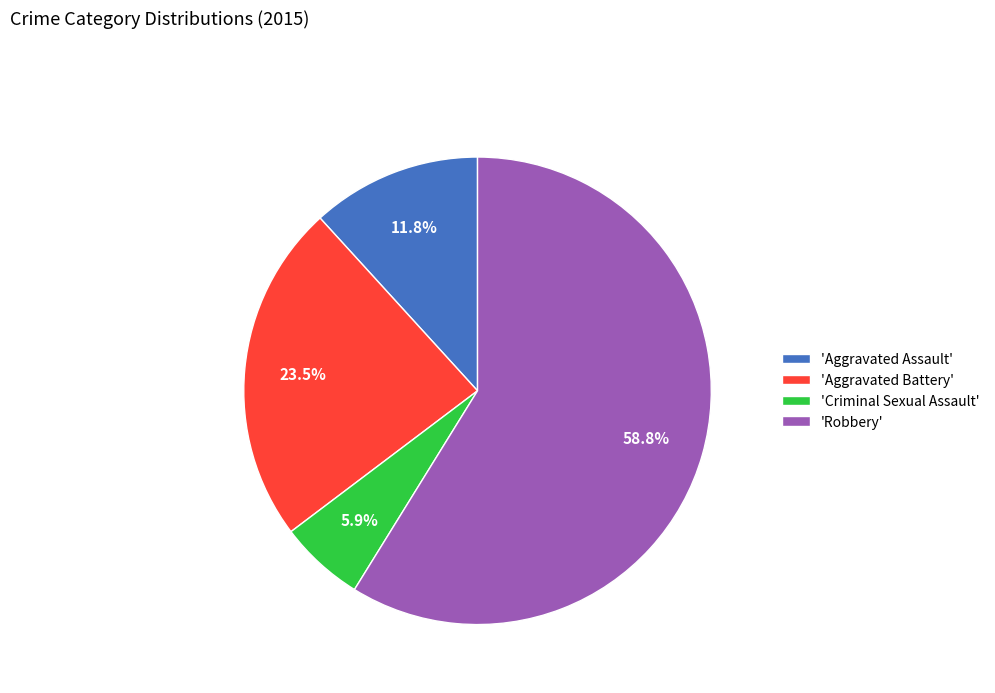

Combined, what portion of the pie is 'Criminal Sexual Assault' and 'Robbery'?

64.7%